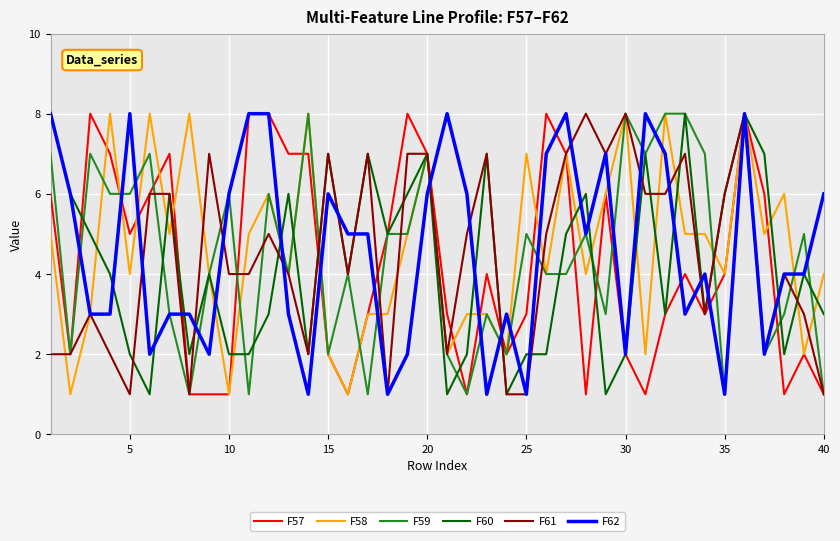

What is the maximum value for F62?

8